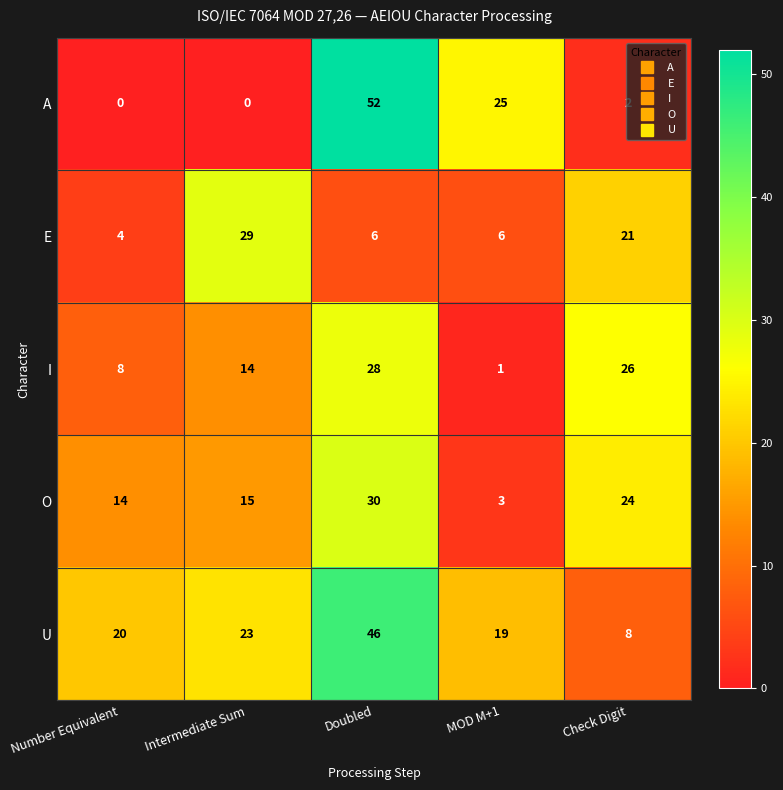

What is the spread (max minus min) of values at Check Digit?

24